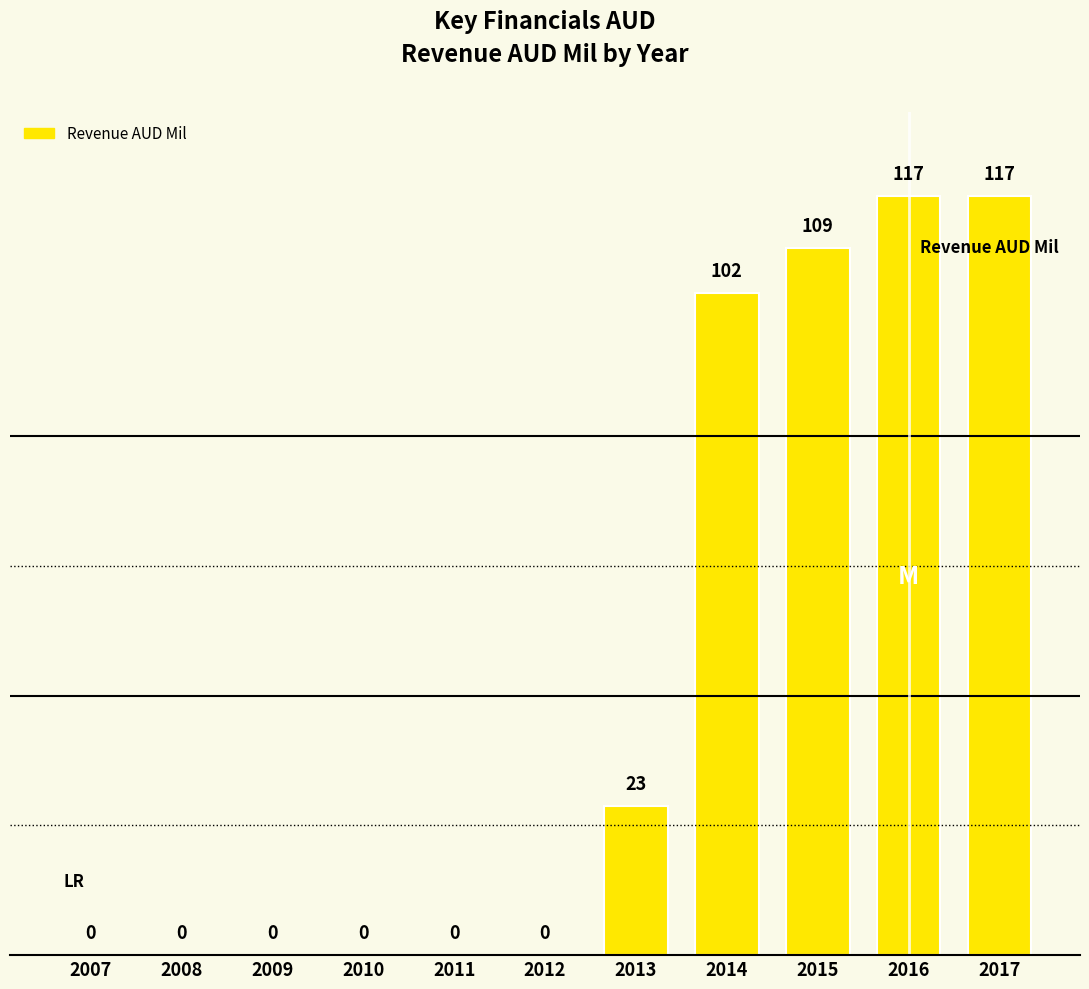

How many distinct data groups are displayed?

1